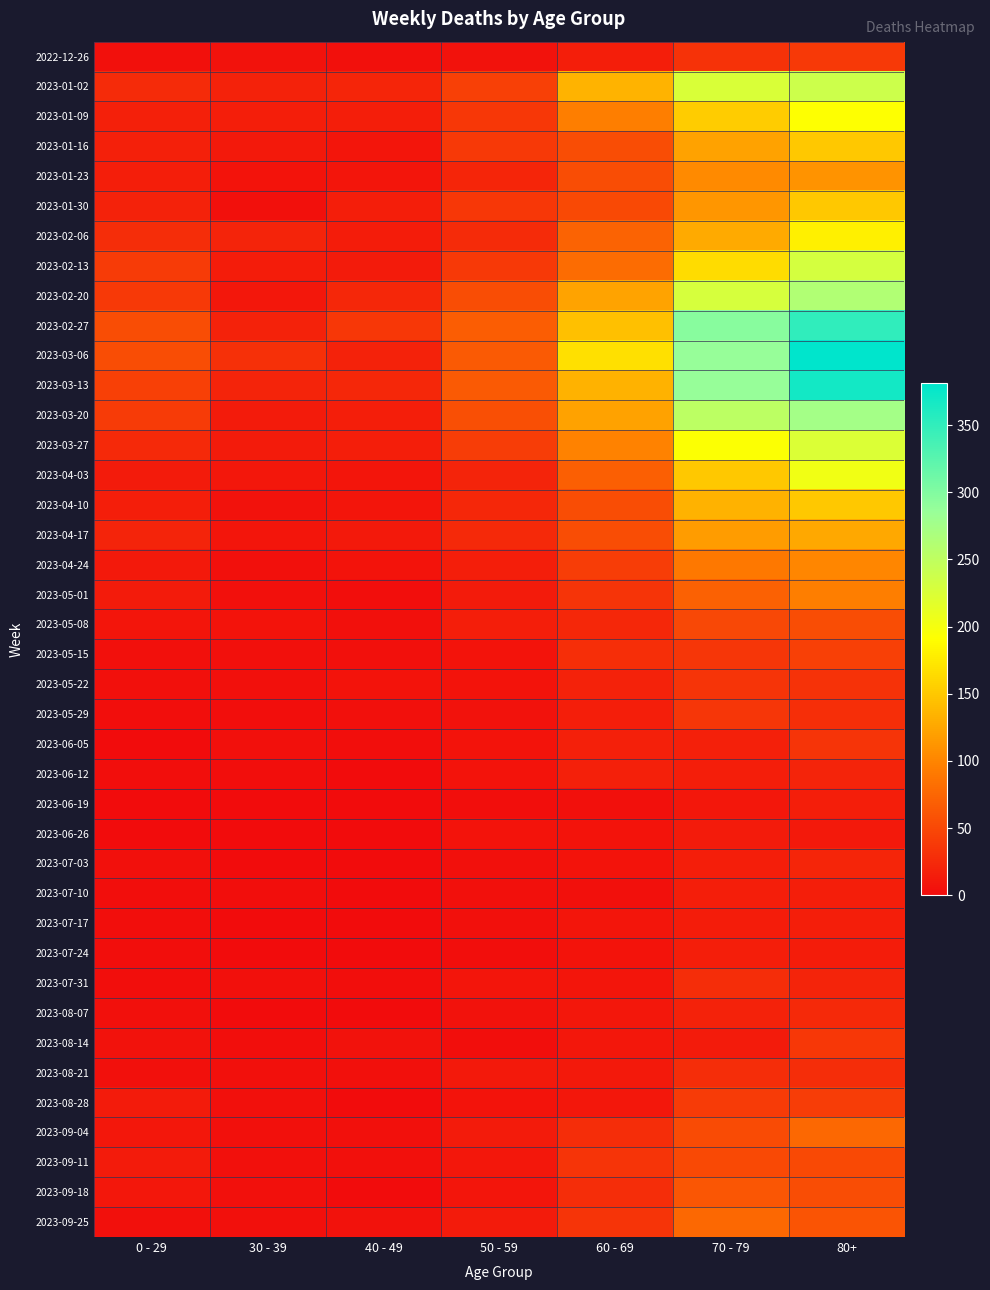

Reading left to right, list all the values displayed in this chart.

2022-12-26: 0 - 29=4	30 - 39=5	40 - 49=4	50 - 59=5	60 - 69=16	70 - 79=32	80+=38
2023-01-02: 0 - 29=26	30 - 39=18	40 - 49=21	50 - 59=44	60 - 69=134	70 - 79=226	80+=238
2023-01-09: 0 - 29=17	30 - 39=15	40 - 49=16	50 - 59=37	60 - 69=94	70 - 79=153	80+=191
2023-01-16: 0 - 29=17	30 - 39=11	40 - 49=8	50 - 59=38	60 - 69=54	70 - 79=121	80+=150
2023-01-23: 0 - 29=15	30 - 39=6	40 - 49=8	50 - 59=21	60 - 69=55	70 - 79=104	80+=111
2023-01-30: 0 - 29=18	30 - 39=4	40 - 49=15	50 - 59=37	60 - 69=51	70 - 79=112	80+=149
2023-02-06: 0 - 29=28	30 - 39=20	40 - 49=14	50 - 59=26	60 - 69=72	70 - 79=127	80+=179
2023-02-13: 0 - 29=39	30 - 39=14	40 - 49=13	50 - 59=38	60 - 69=80	70 - 79=165	80+=230
2023-02-20: 0 - 29=38	30 - 39=10	40 - 49=23	50 - 59=55	60 - 69=123	70 - 79=228	80+=263
2023-02-27: 0 - 29=55	30 - 39=18	40 - 49=36	50 - 59=68	60 - 69=143	70 - 79=296	80+=351
2023-03-06: 0 - 29=54	30 - 39=30	40 - 49=19	50 - 59=65	60 - 69=167	70 - 79=287	80+=381
2023-03-13: 0 - 29=44	30 - 39=20	40 - 49=23	50 - 59=65	60 - 69=133	70 - 79=286	80+=368
2023-03-20: 0 - 29=40	30 - 39=13	40 - 49=16	50 - 59=56	60 - 69=122	70 - 79=253	80+=275
2023-03-27: 0 - 29=24	30 - 39=12	40 - 49=16	50 - 59=41	60 - 69=98	70 - 79=193	80+=224
2023-04-03: 0 - 29=13	30 - 39=9	40 - 49=8	50 - 59=20	60 - 69=69	70 - 79=150	80+=203
2023-04-10: 0 - 29=15	30 - 39=5	40 - 49=8	50 - 59=23	60 - 69=54	70 - 79=133	80+=149
2023-04-17: 0 - 29=20	30 - 39=8	40 - 49=11	50 - 59=25	60 - 69=54	70 - 79=117	80+=126
2023-04-24: 0 - 29=11	30 - 39=3	40 - 49=7	50 - 59=16	60 - 69=41	70 - 79=90	80+=101
2023-05-01: 0 - 29=13	30 - 39=4	40 - 49=2	50 - 59=12	60 - 69=33	70 - 79=71	80+=95
2023-05-08: 0 - 29=8	30 - 39=6	40 - 49=4	50 - 59=15	60 - 69=23	70 - 79=50	80+=54
2023-05-15: 0 - 29=4	30 - 39=4	40 - 49=3	50 - 59=7	60 - 69=29	70 - 79=35	80+=44
2023-05-22: 0 - 29=3	30 - 39=3	40 - 49=6	50 - 59=6	60 - 69=18	70 - 79=33	80+=32
2023-05-29: 0 - 29=2	30 - 39=2	40 - 49=3	50 - 59=5	60 - 69=15	70 - 79=35	80+=29
2023-06-05: 0 - 29=1	30 - 39=3	40 - 49=2	50 - 59=6	60 - 69=17	70 - 79=17	80+=33
2023-06-12: 0 - 29=2	30 - 39=2	40 - 49=1	50 - 59=6	60 - 69=17	70 - 79=15	80+=20
2023-06-19: 0 - 29=1	30 - 39=1	40 - 49=1	50 - 59=2	60 - 69=4	70 - 79=10	80+=16
2023-06-26: 0 - 29=1	30 - 39=1	40 - 49=0	50 - 59=6	60 - 69=7	70 - 79=12	80+=11
2023-07-03: 0 - 29=3	30 - 39=0	40 - 49=0	50 - 59=3	60 - 69=6	70 - 79=15	80+=22
2023-07-10: 0 - 29=2	30 - 39=2	40 - 49=1	50 - 59=3	60 - 69=4	70 - 79=15	80+=16
2023-07-17: 0 - 29=2	30 - 39=0	40 - 49=0	50 - 59=4	60 - 69=8	70 - 79=14	80+=15
2023-07-24: 0 - 29=2	30 - 39=1	40 - 49=1	50 - 59=2	60 - 69=7	70 - 79=16	80+=14
2023-07-31: 0 - 29=2	30 - 39=3	40 - 49=2	50 - 59=8	60 - 69=8	70 - 79=27	80+=20
2023-08-07: 0 - 29=4	30 - 39=1	40 - 49=0	50 - 59=5	60 - 69=10	70 - 79=18	80+=24
2023-08-14: 0 - 29=5	30 - 39=2	40 - 49=5	50 - 59=2	60 - 69=9	70 - 79=12	80+=36
2023-08-21: 0 - 29=3	30 - 39=3	40 - 49=4	50 - 59=11	60 - 69=11	70 - 79=27	80+=27
2023-08-28: 0 - 29=12	30 - 39=3	40 - 49=1	50 - 59=6	60 - 69=9	70 - 79=39	80+=41
2023-09-04: 0 - 29=9	30 - 39=4	40 - 49=3	50 - 59=13	60 - 69=27	70 - 79=53	80+=77
2023-09-11: 0 - 29=13	30 - 39=4	40 - 49=4	50 - 59=9	60 - 69=34	70 - 79=51	80+=52
2023-09-18: 0 - 29=10	30 - 39=3	40 - 49=1	50 - 59=8	60 - 69=28	70 - 79=62	80+=55
2023-09-25: 0 - 29=3	30 - 39=4	40 - 49=5	50 - 59=13	60 - 69=33	70 - 79=77	80+=61